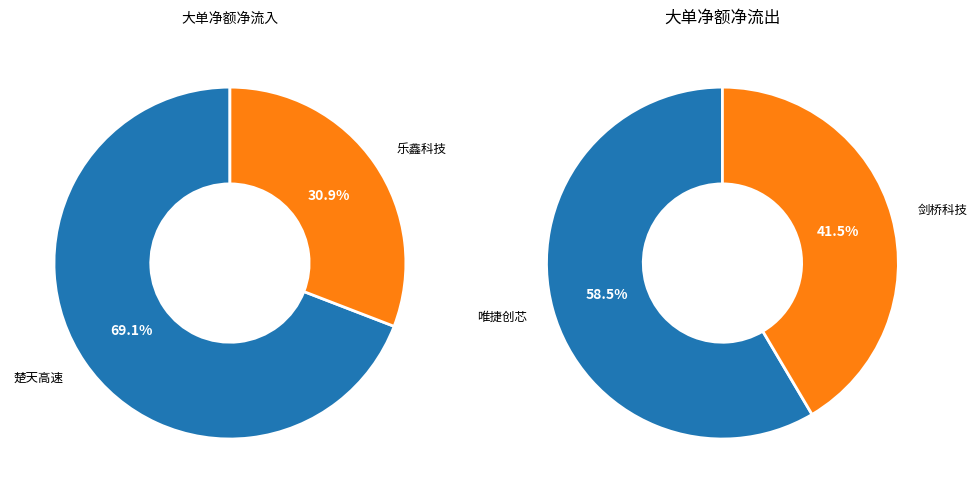

Which category has the biggest portion of the pie?

楚天高速